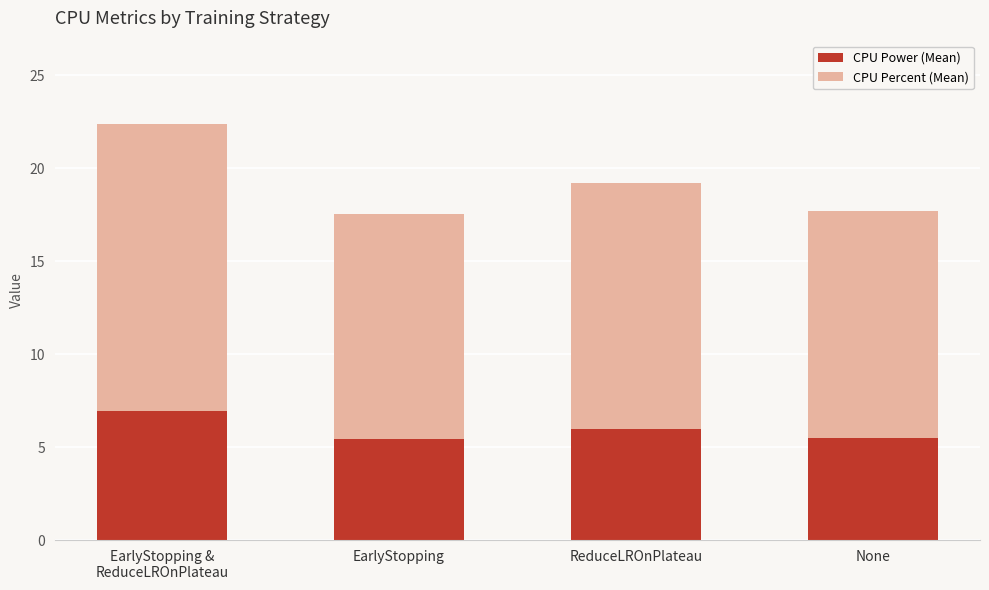

What is the average value of the CPU Power (Mean) series?

6.0